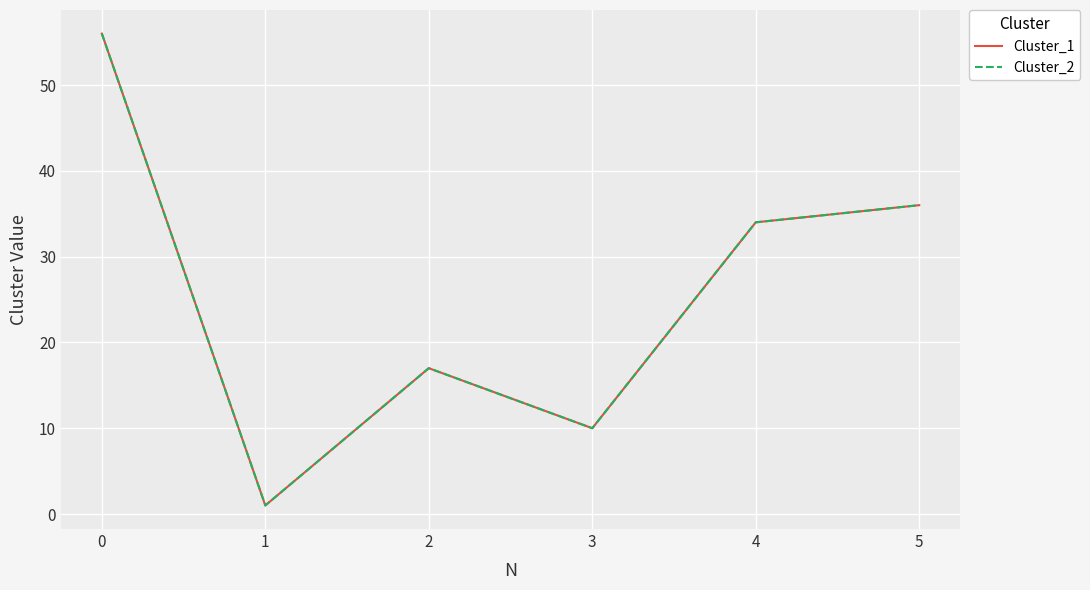

Does the chart have visible grid lines?

Yes